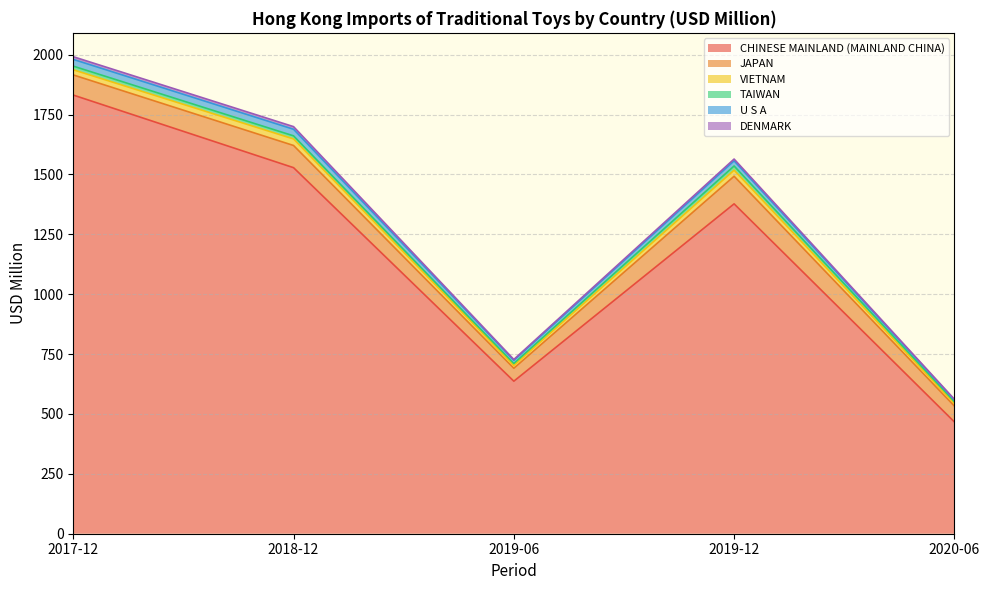

What is the highest value of the CHINESE MAINLAND (MAINLAND CHINA) series?

1831.2